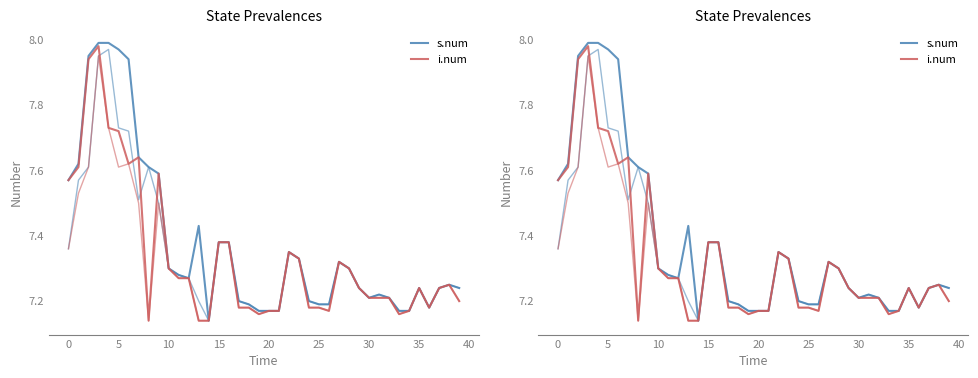

What is the total value across all series at 26?

14.4